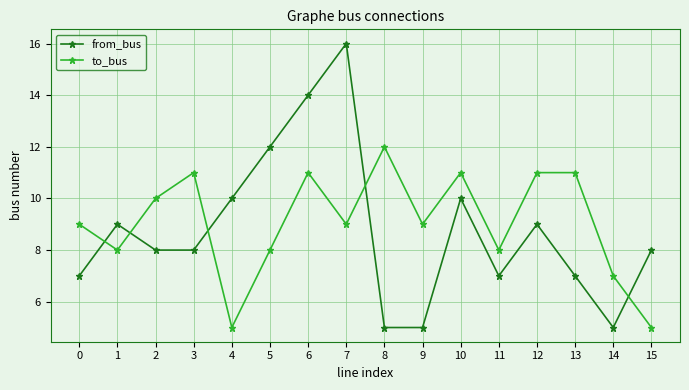

True or false: from_bus and to_bus intersect in this chart.

True